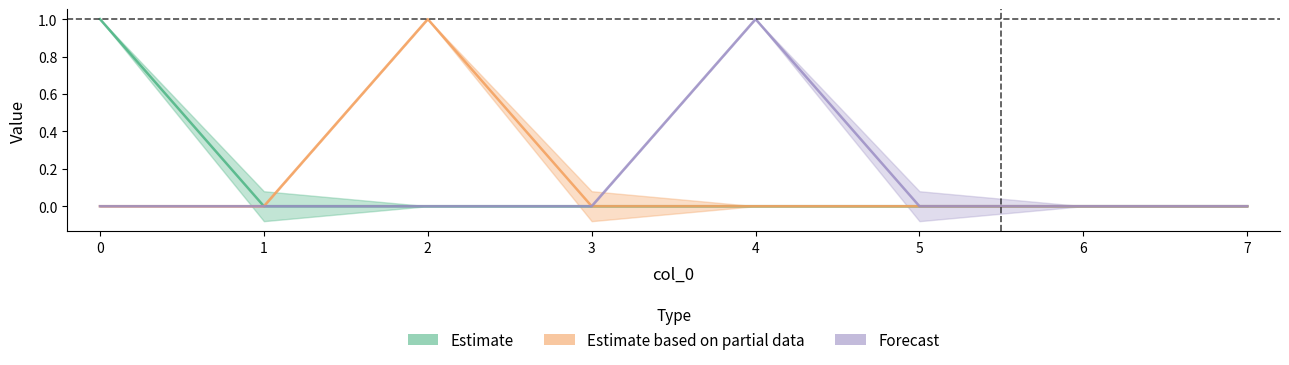

What are all the series names shown in the legend?

Estimate, Estimate based on partial data, Forecast